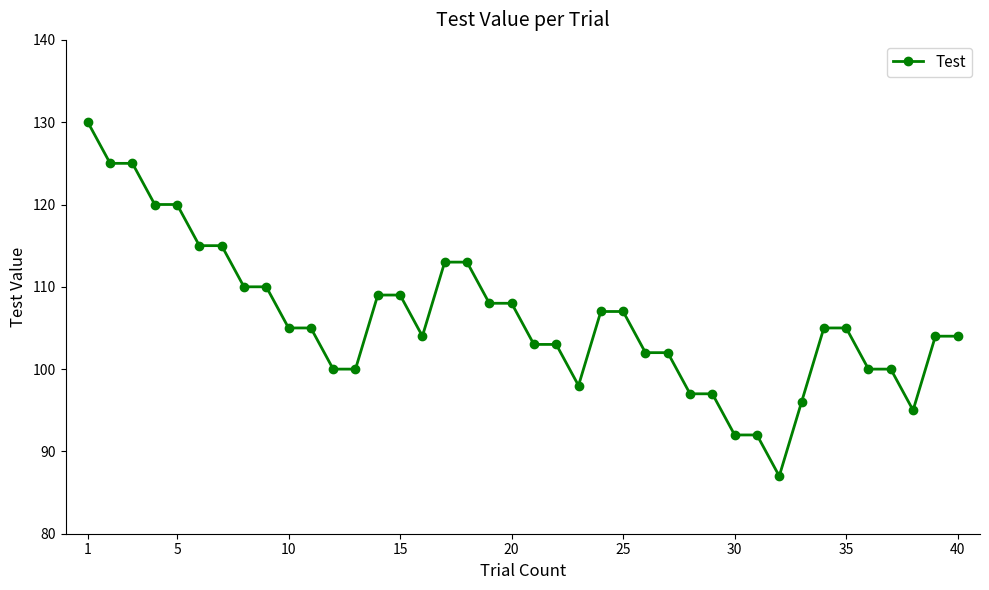

Reading right to left, transcribe all the data shown in this chart.

104	104	95	100	100	105	105	96	87	92	92	97	97	102	102	107	107	98	103	103	108	108	113	113	104	109	109	100	100	105	105	110	110	115	115	120	120	125	125	130